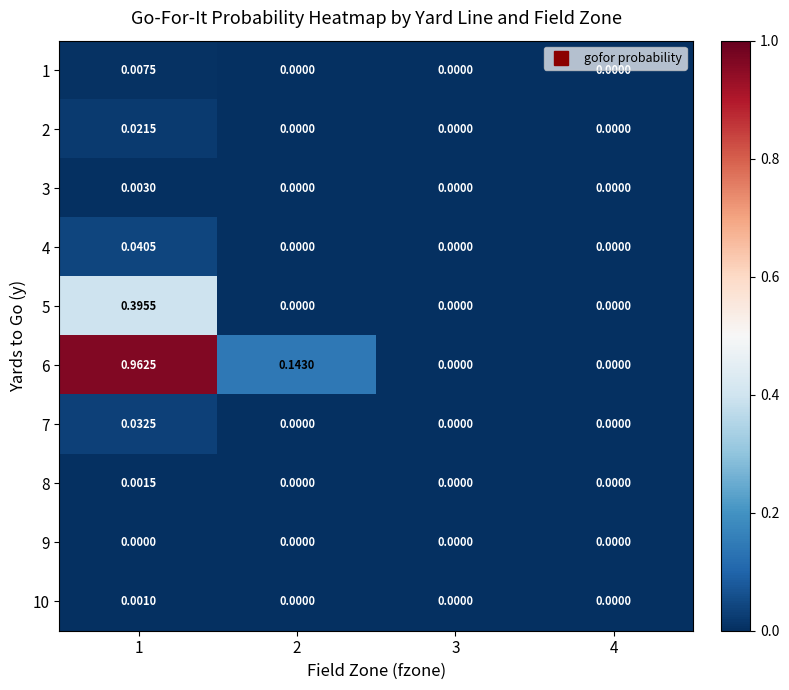

Is the value of 4 at 1 greater than the value of 2 at 2?

Yes